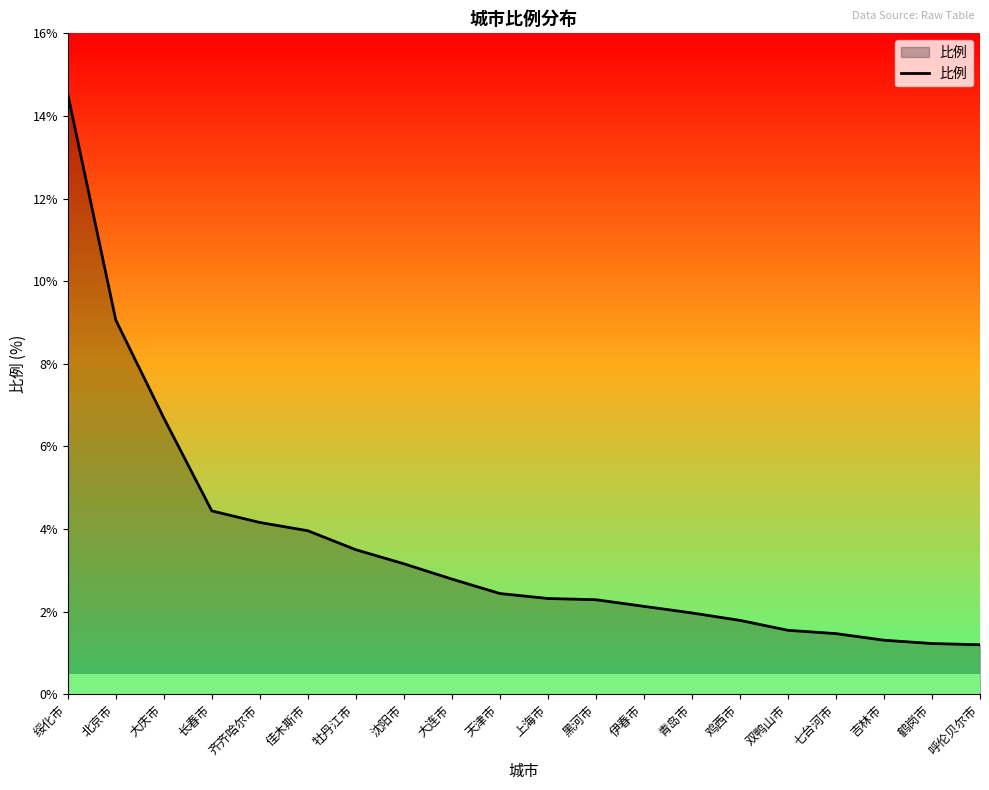

Does the chart have visible grid lines?

No